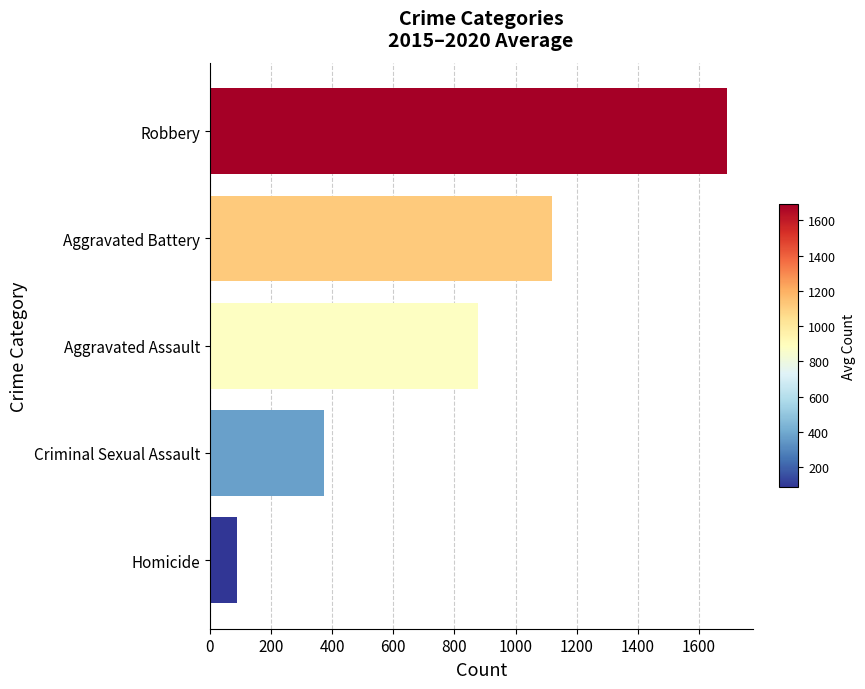

What is the change in value from Criminal Sexual Assault to Aggravated Assault?

+505.0